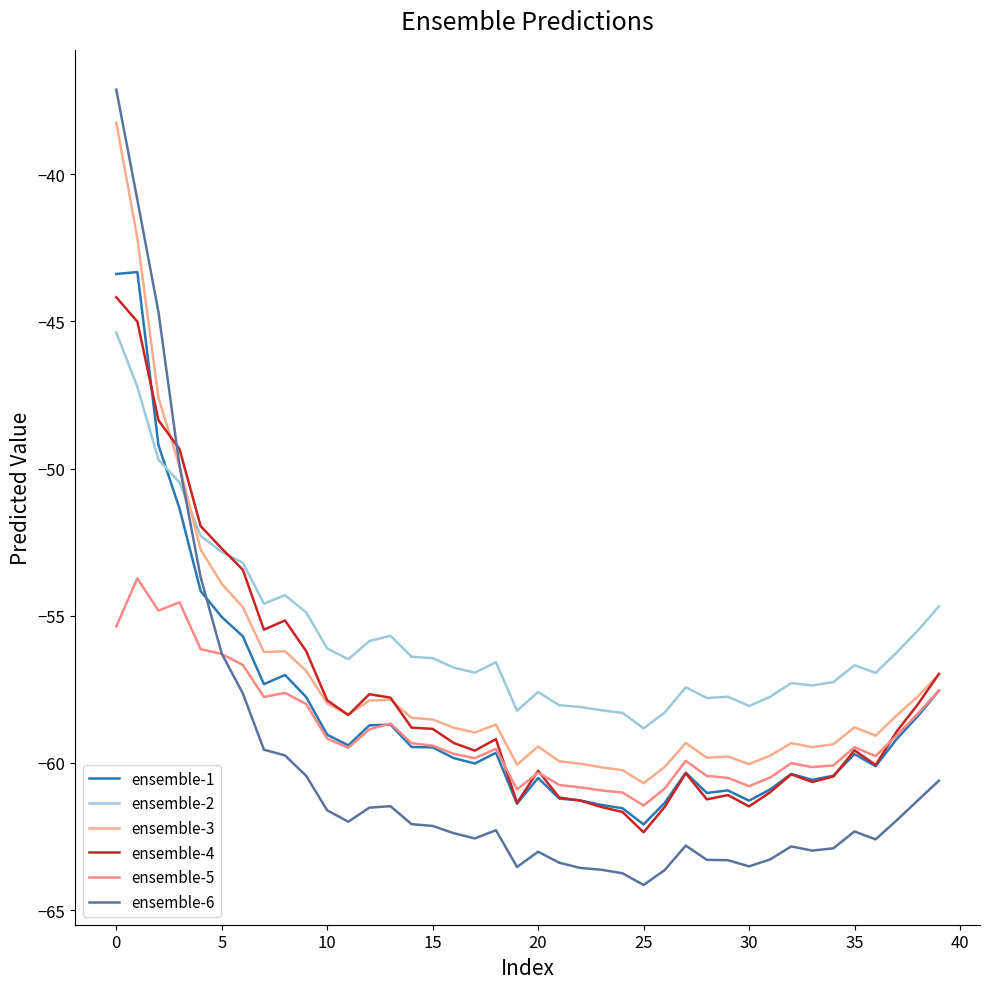

True or false: ensemble-1 and ensemble-6 cross at least once.

True